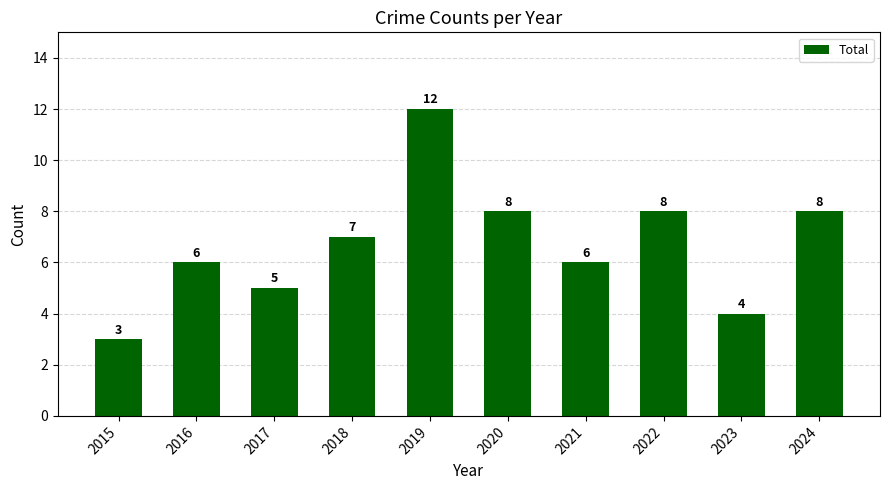

Where is the data nearest to the value 7?

2018